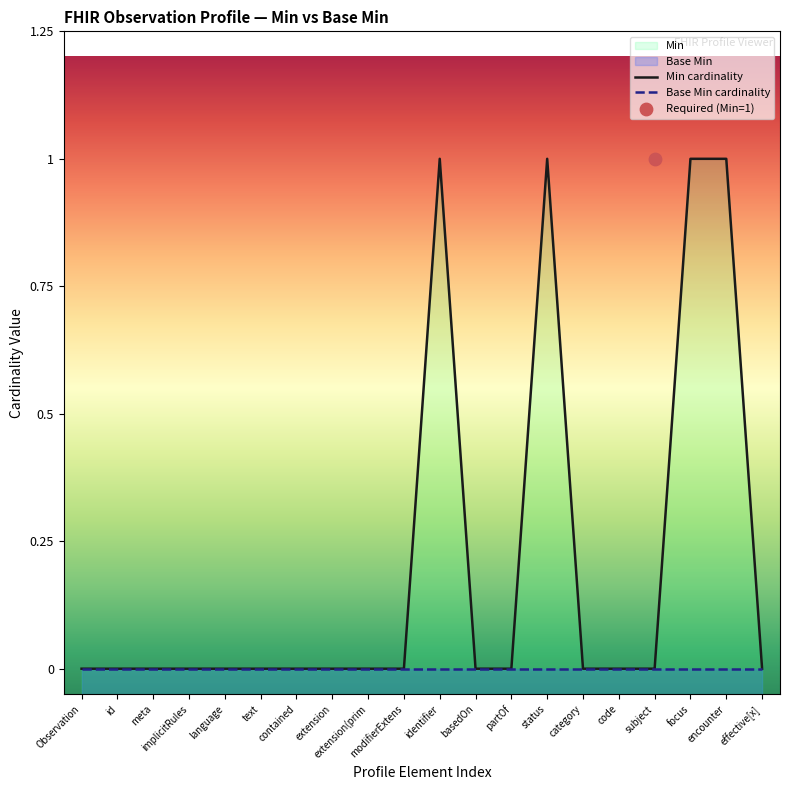

At which category is the sum across all series the highest?

identifier